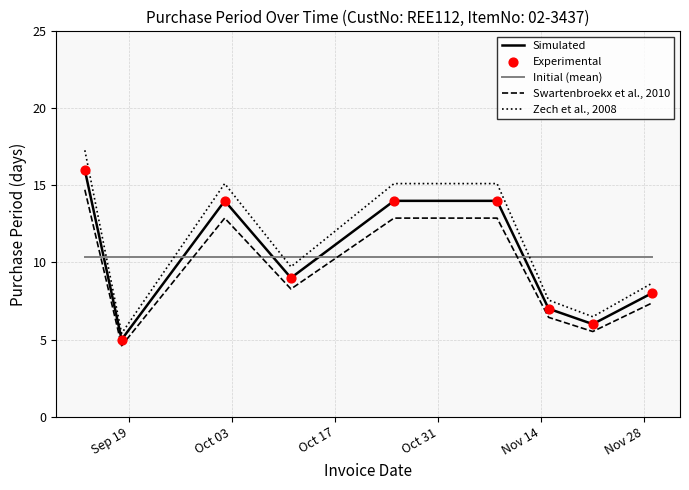

What is the difference between the maximum and minimum values in the Simulated series?

11.0